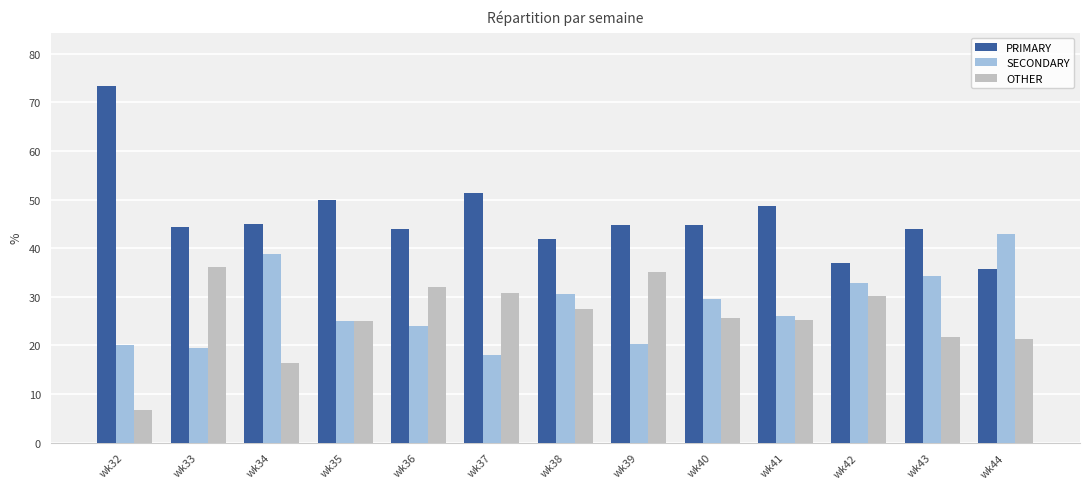

Between wk37 and wk43, which series saw the biggest shift?

SECONDARY